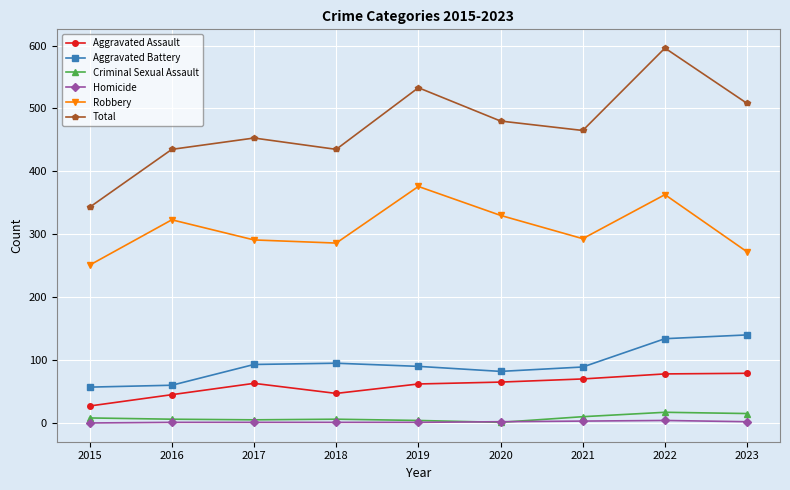

What are all the series names shown in the legend?

Aggravated Assault, Aggravated Battery, Criminal Sexual Assault, Homicide, Robbery, Total